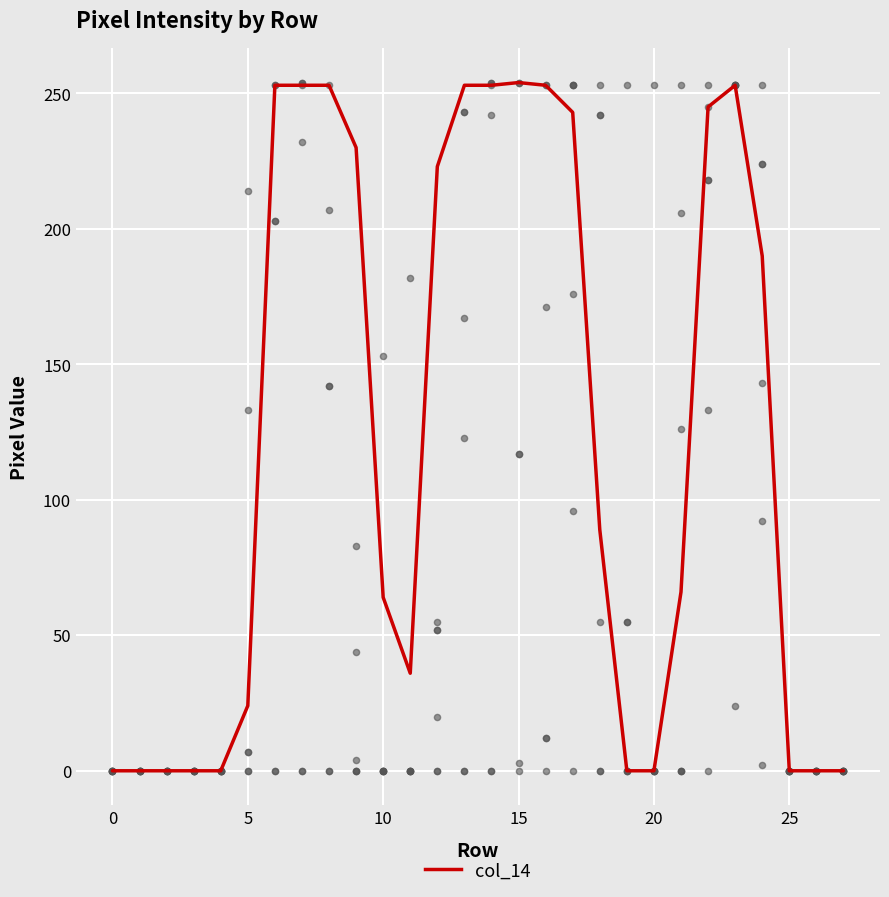

What is the change in value from 12 to 23?

+30